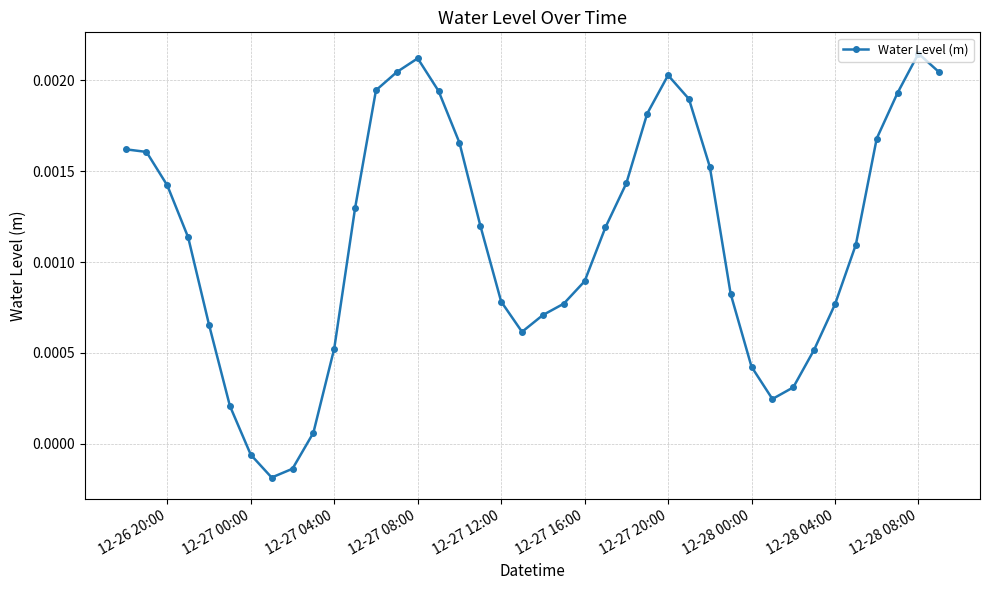

How many points are lower than both their immediate neighbors (excluding endpoints)?

3